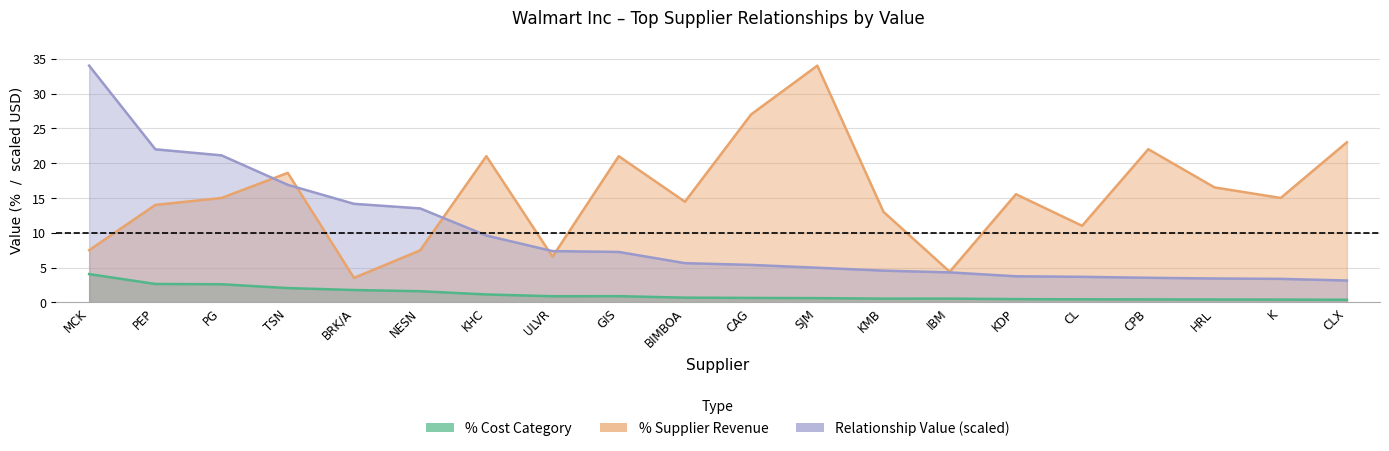

At which label does pct_supplier_rev reach its peak?

SJM